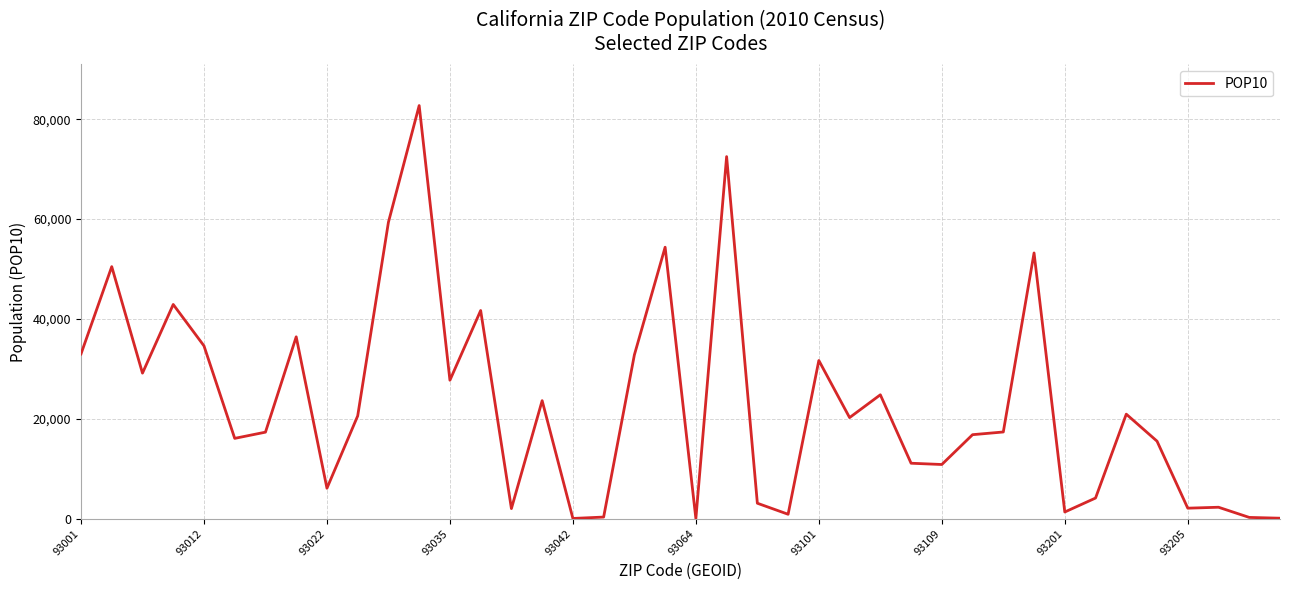

What is the maximum value shown in the chart?

82728